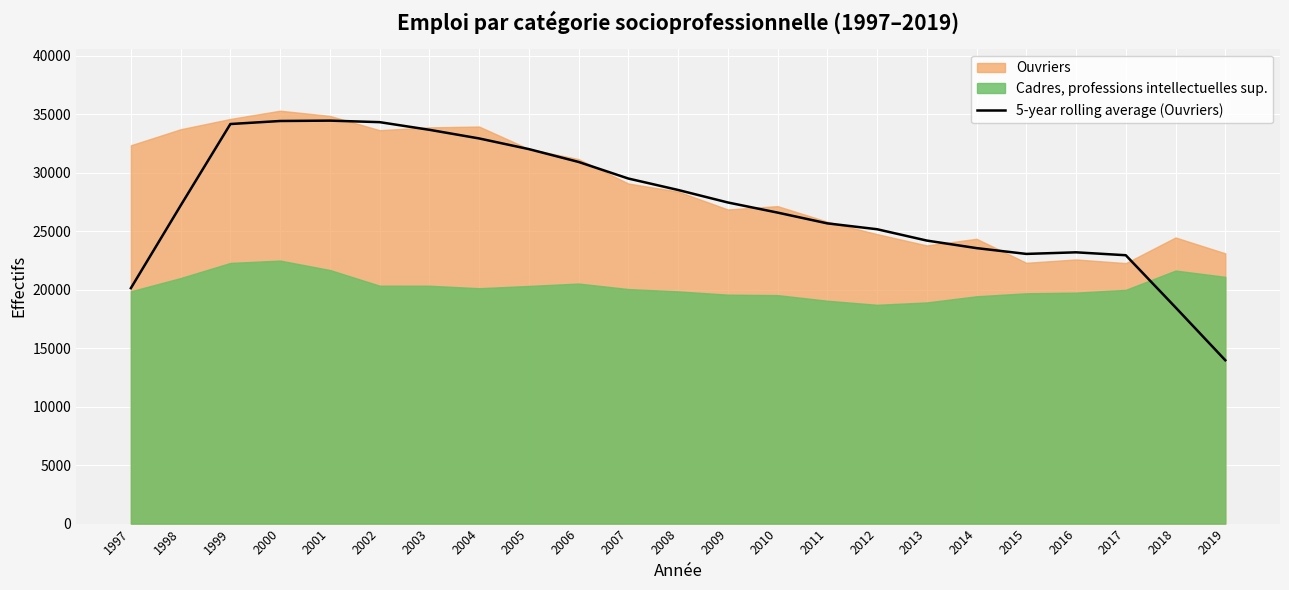

What is the sum of the values at 2007 and 2009?

56966.6